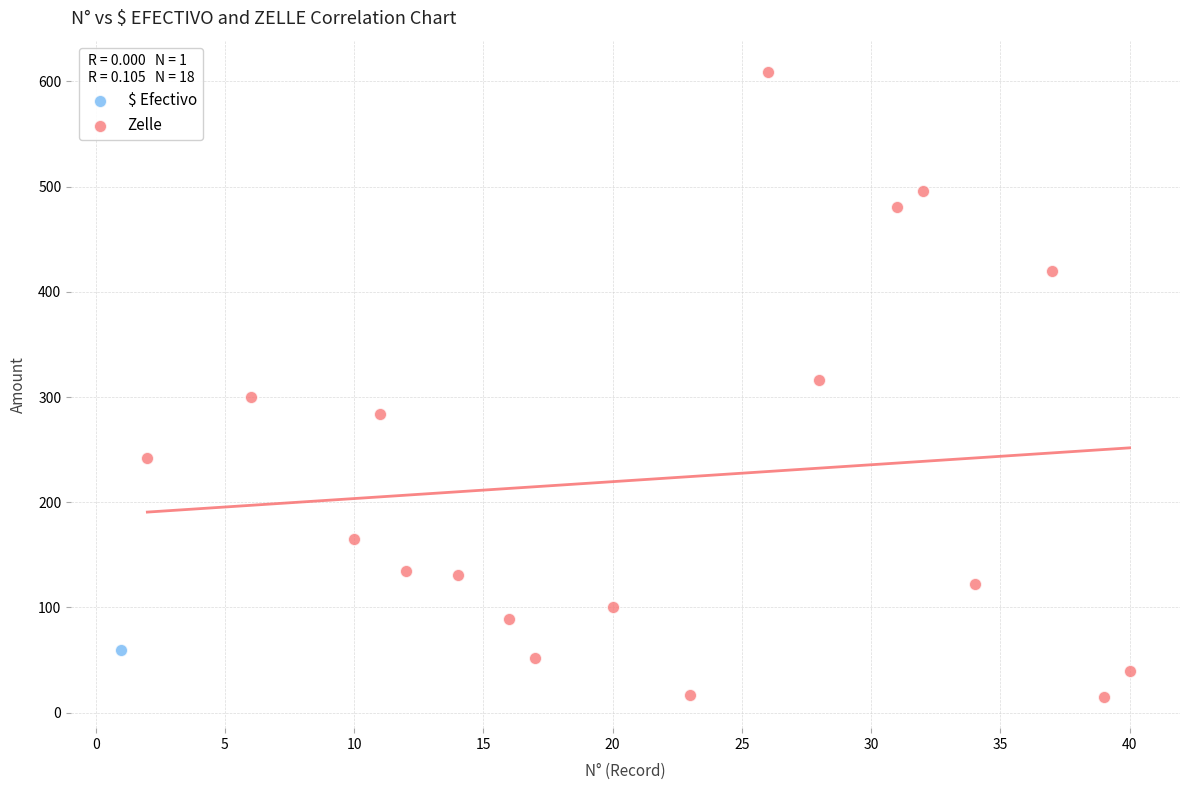

What are all the series names shown in the legend?

$ Efectivo, Zelle